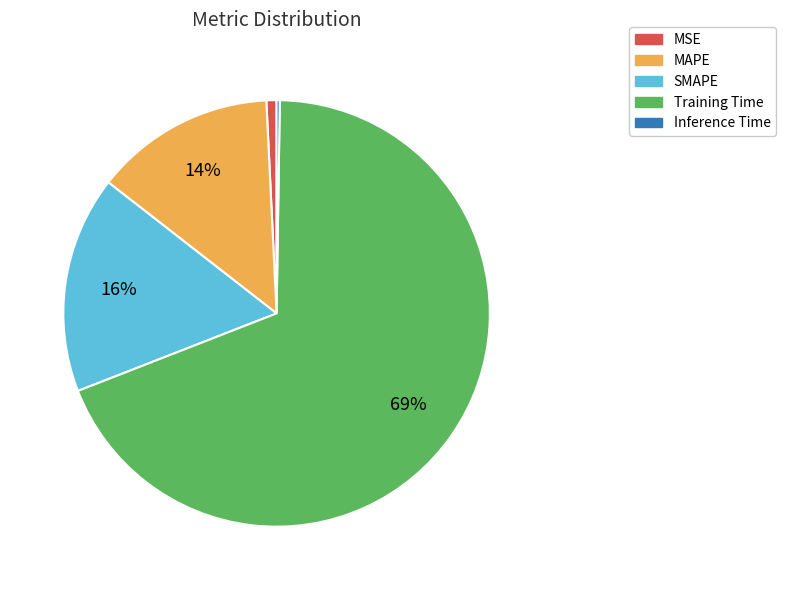

Does Training Time represent more than half of the total?

Yes